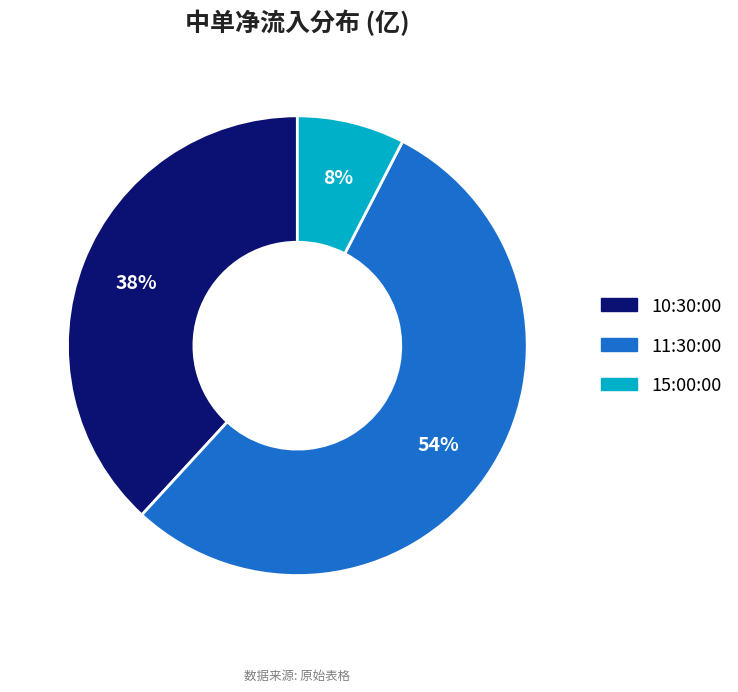

Approximately how many times larger is the value at 11:30:00 compared to 10:30:00?

1.4